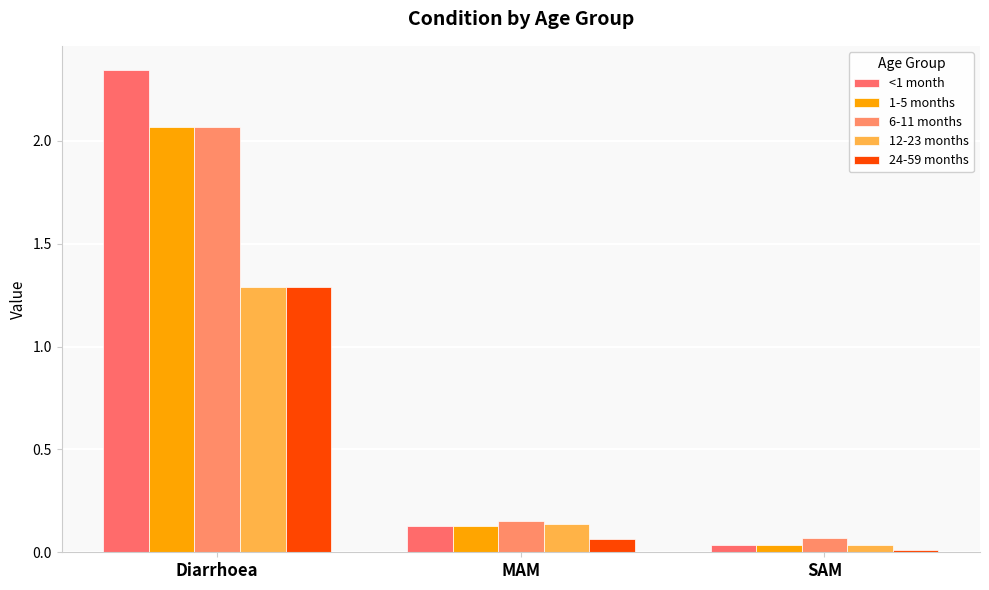

How many bars are there in total?

15